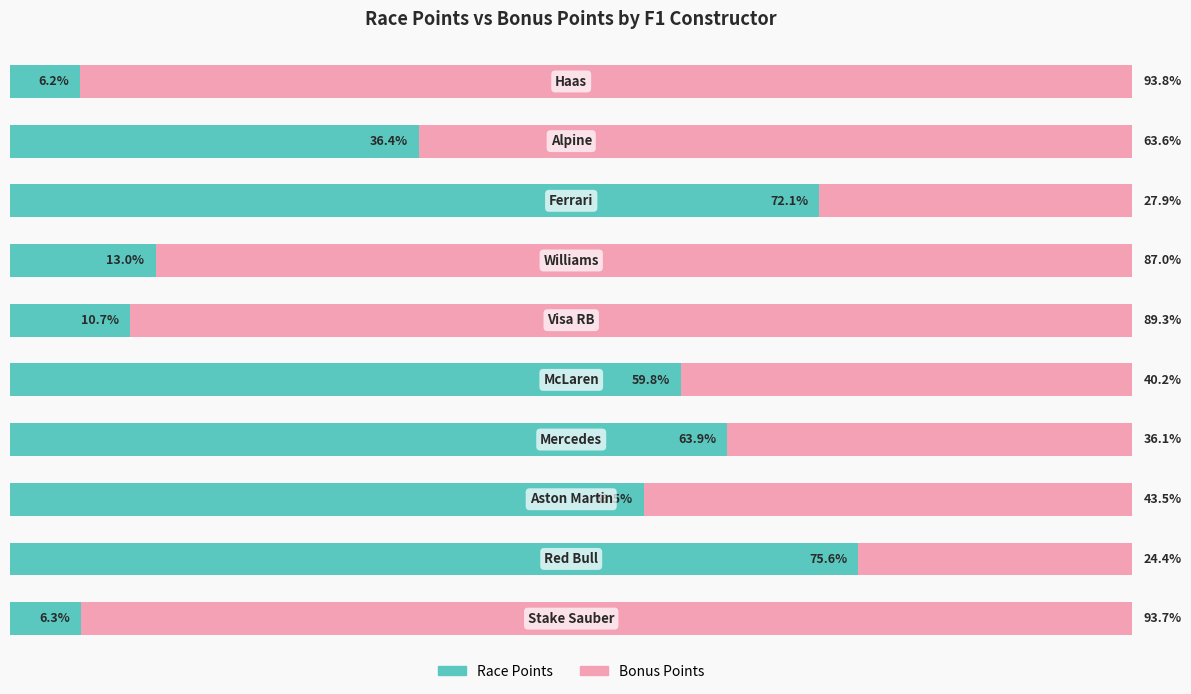

What are all the series names shown in the legend?

Race Points, Bonus Points